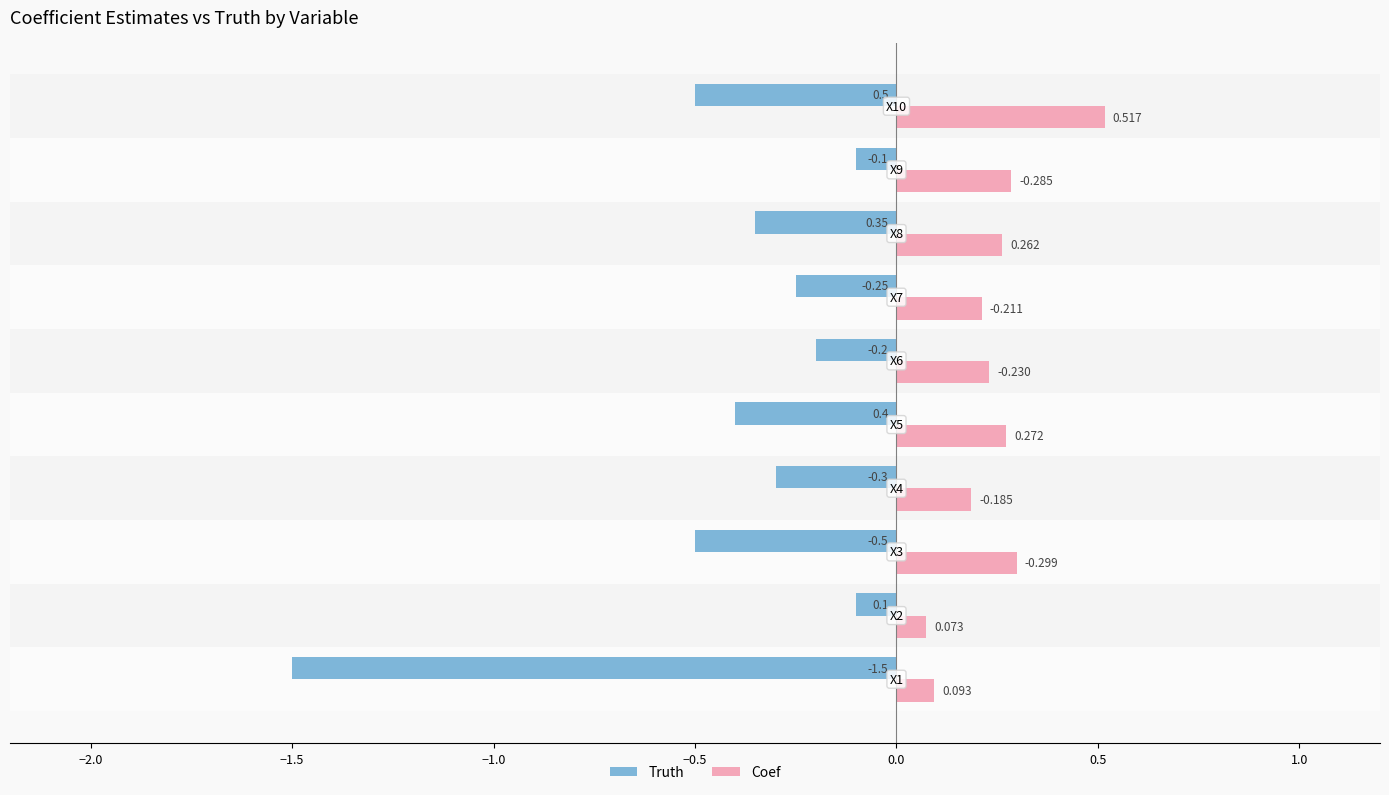

Which series has the largest total across all categories?

Coef